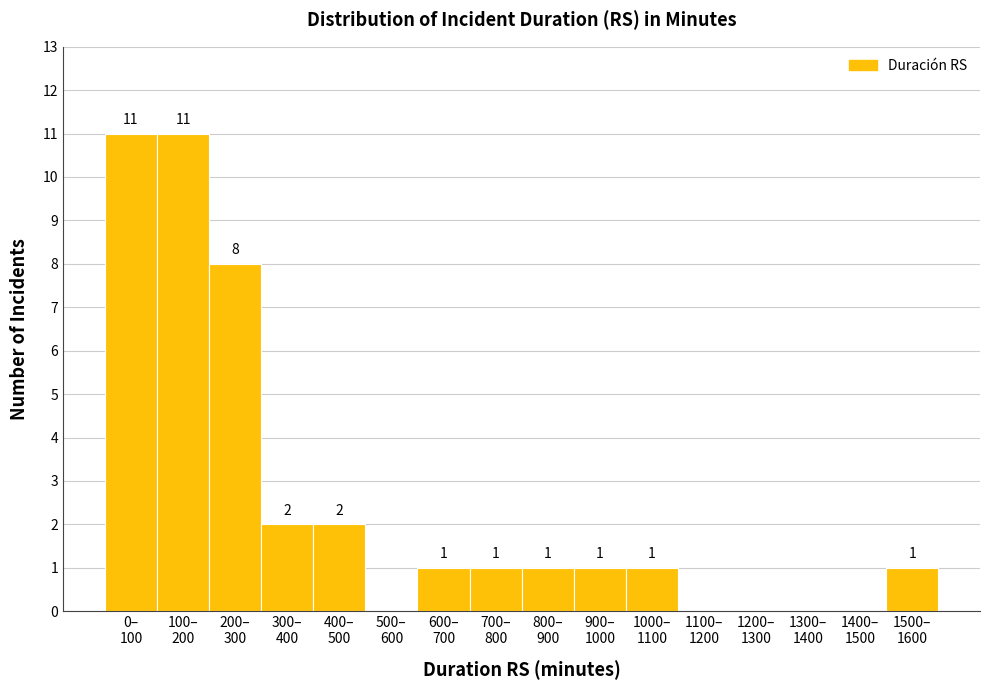

What is the sum of all values?

40